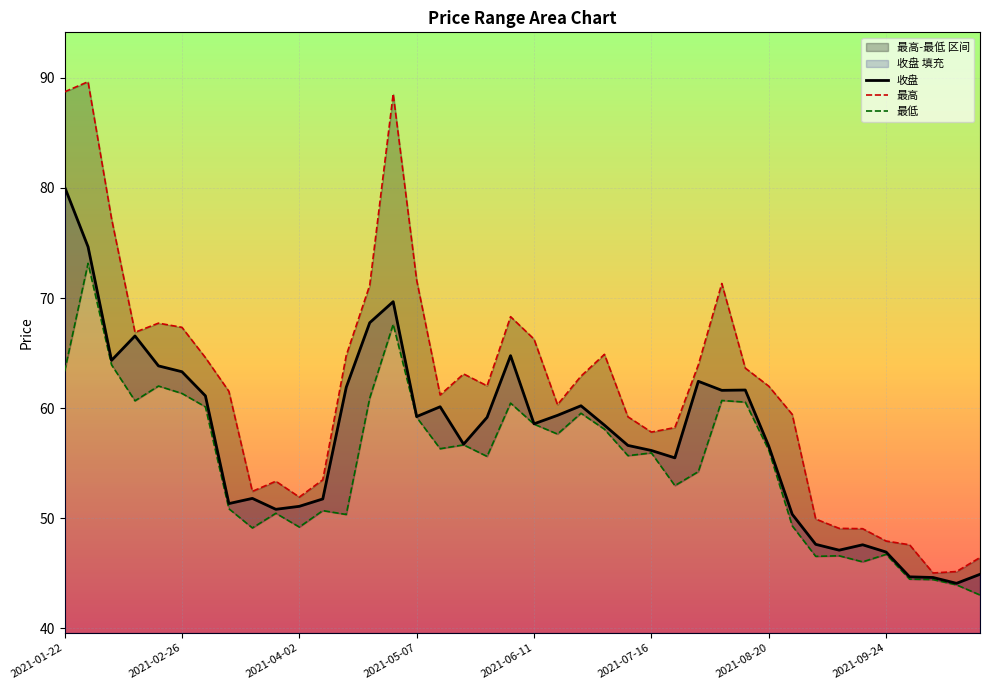

In 最低, how many points are lower than both neighbors (excluding endpoints)?

11